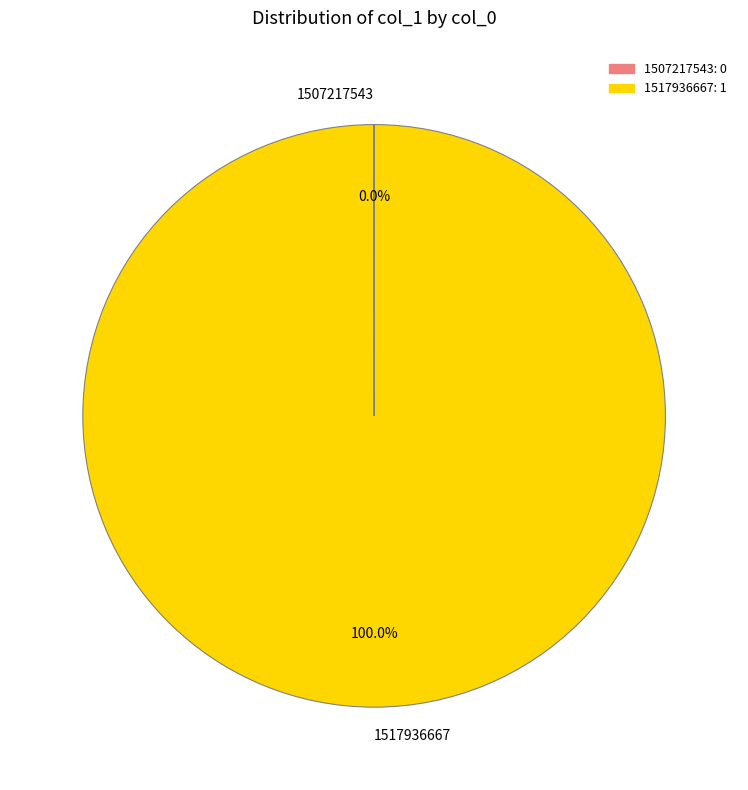

Is there a majority slice in this chart?

Yes